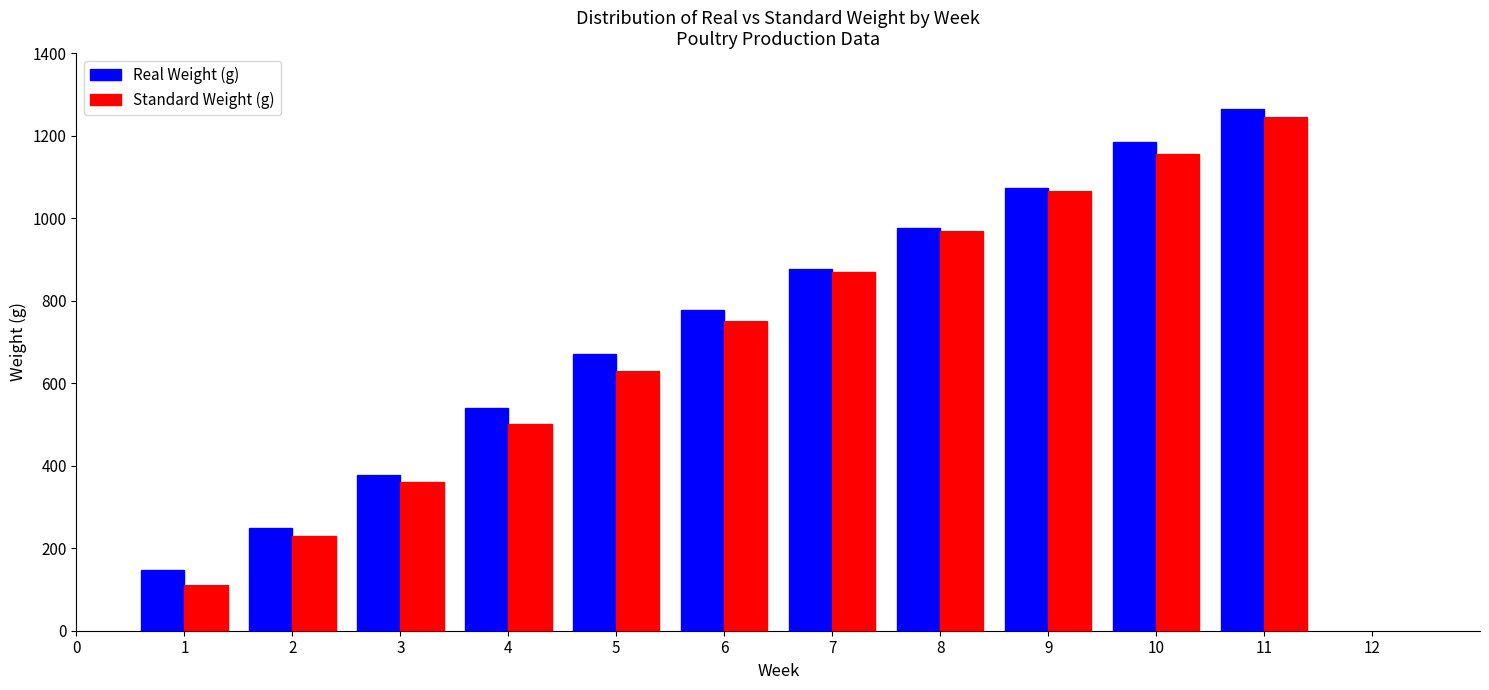

Reading left to right, what are all the values shown in this chart?

Real Weight (g): 148.1	249.0	377.3	539.2	670.0	777.2	876.7	976.1	1073.7	1183.6	1265.2
Standard Weight (g): 110.0	230.0	360.0	500.0	630.0	750.0	870.0	970.0	1065.0	1155.0	1245.0